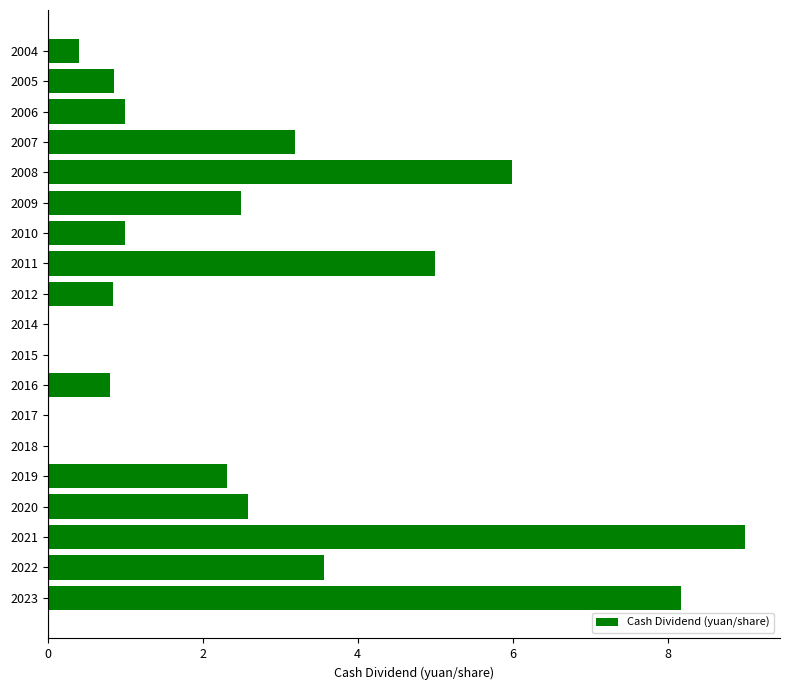

How many categories are shown in the chart?

19